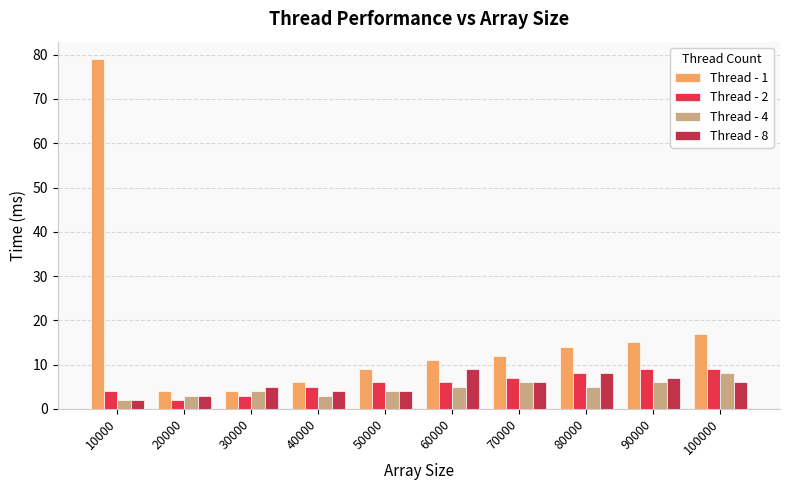

Does the chart contain stacked bars?

No